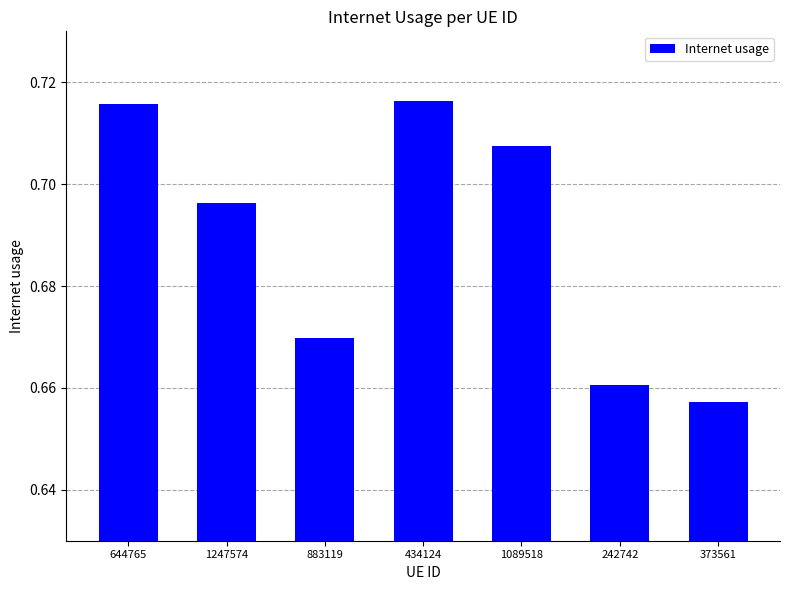

Count the values in the range 0 to 1.

7